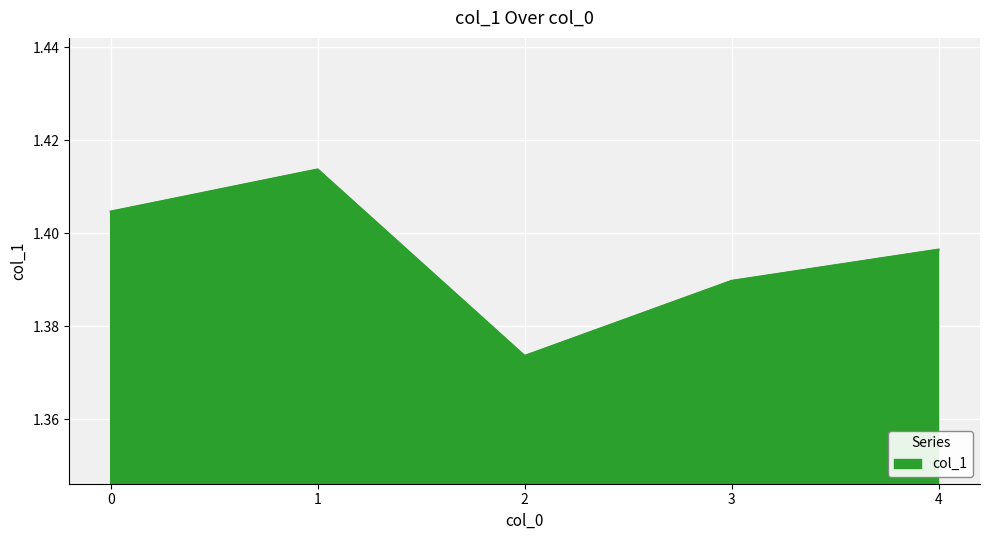

How many lines are shown in the chart?

1